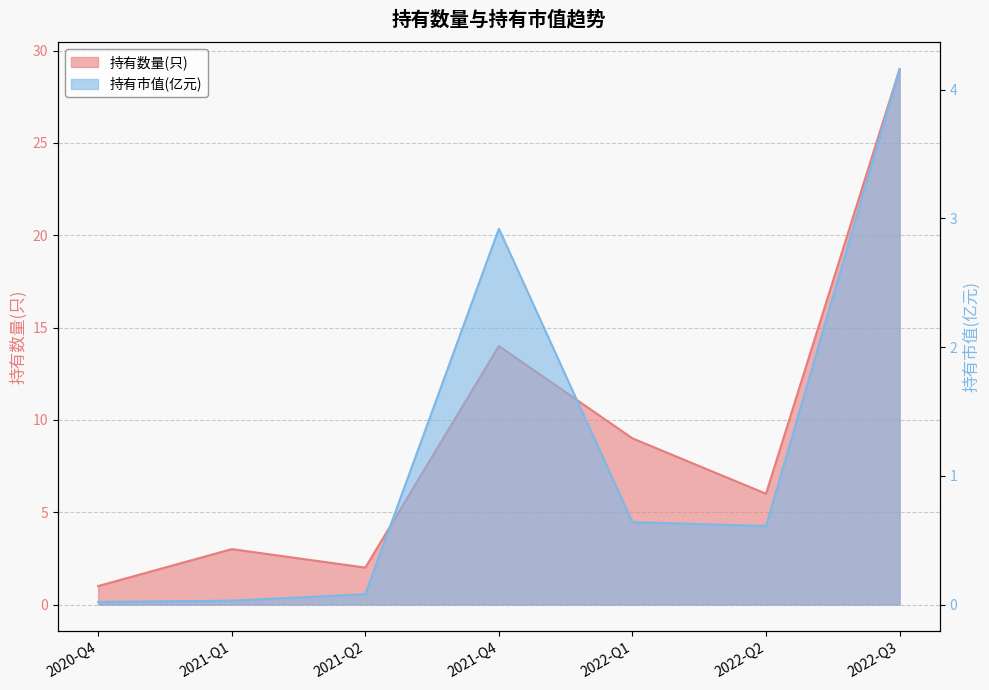

At how many categories does at least one series exceed 18?

1